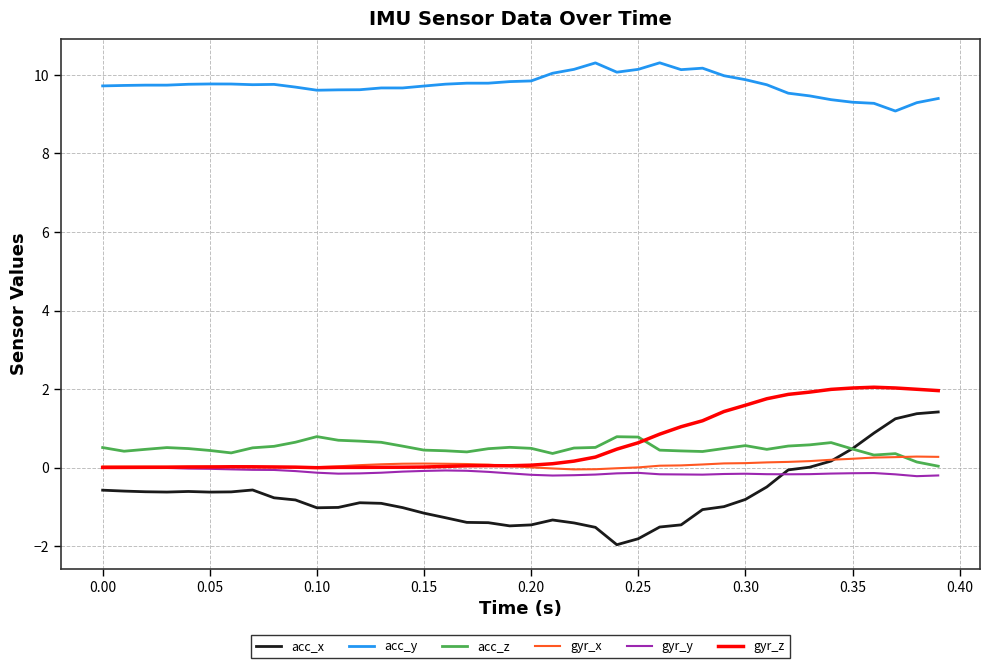

In acc_x, how many points are higher than both neighbors (excluding endpoints)?

4